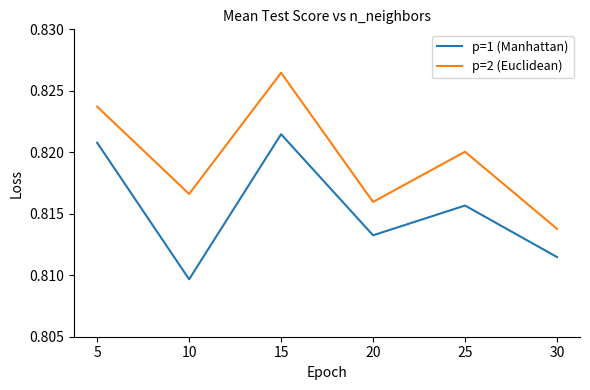

Which series changed the most between 10 and 20?

p=1 (Manhattan)